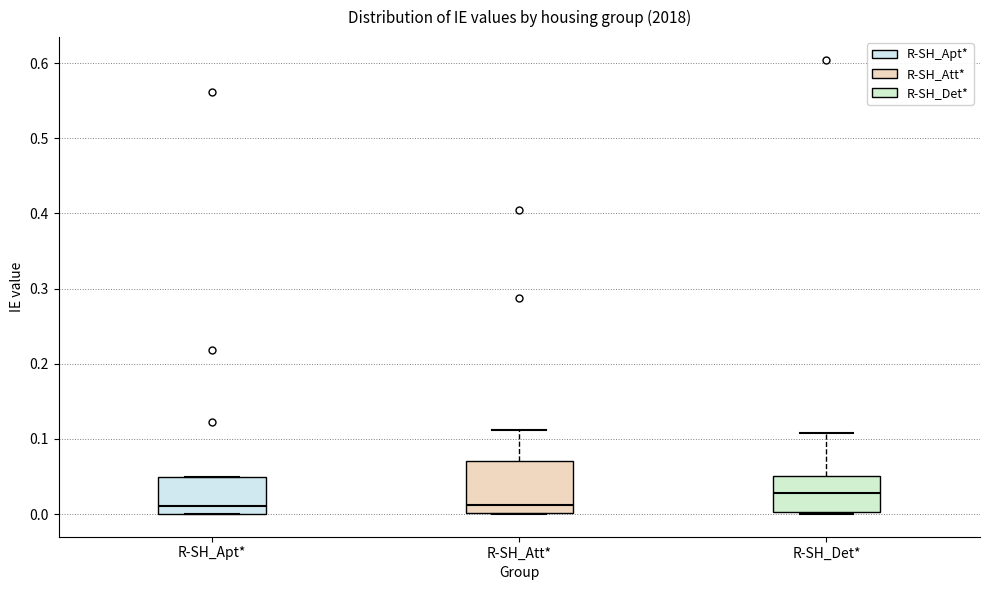

Reading left to right, read every box against the y-axis: the position of its median line, the range the box covers, and the ends of its whiskers. The values are not printed on the chart, so give them approximately, as read against the axis.

R-SH_Apt*: median 0.01, box 0.00 to 0.05, whiskers 0.00 to 0.05
R-SH_Att*: median 0.01, box 0.00 to 0.07, whiskers 0.00 to 0.11
R-SH_Det*: median 0.03, box 0.00 to 0.05, whiskers 0.00 to 0.11